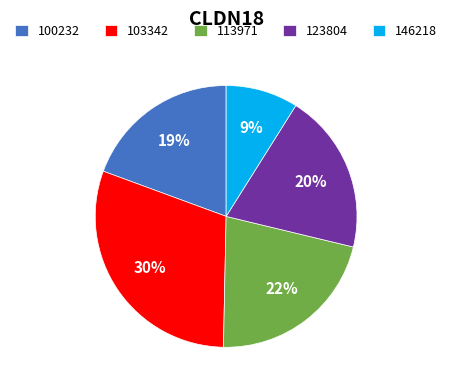

To the nearest percent, what percentage of the pie is 103342?

30%